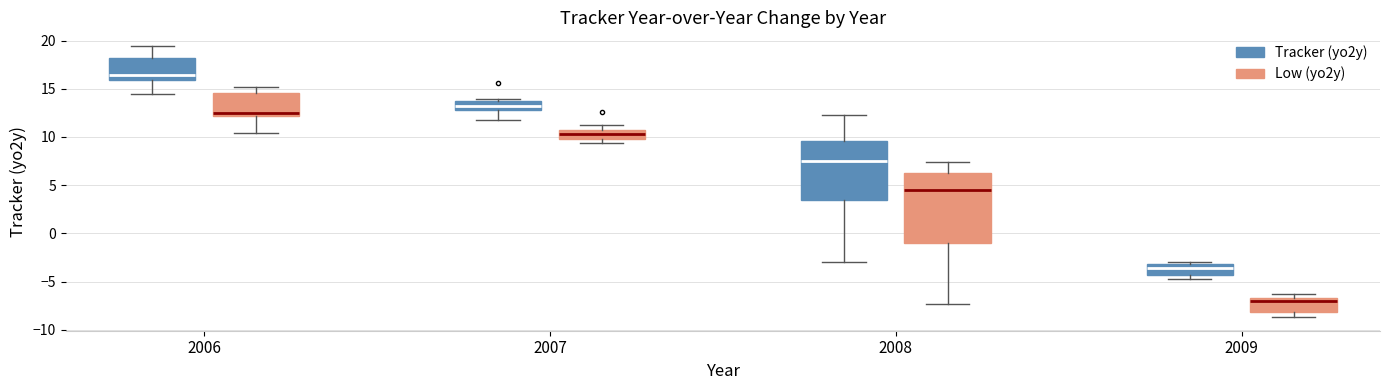

Where does the lower whisker of the box for 2008 (Low (yo2y)) end on the y-axis? The values are not printed on the chart, so give them approximately, as read against the axis.

-7.5